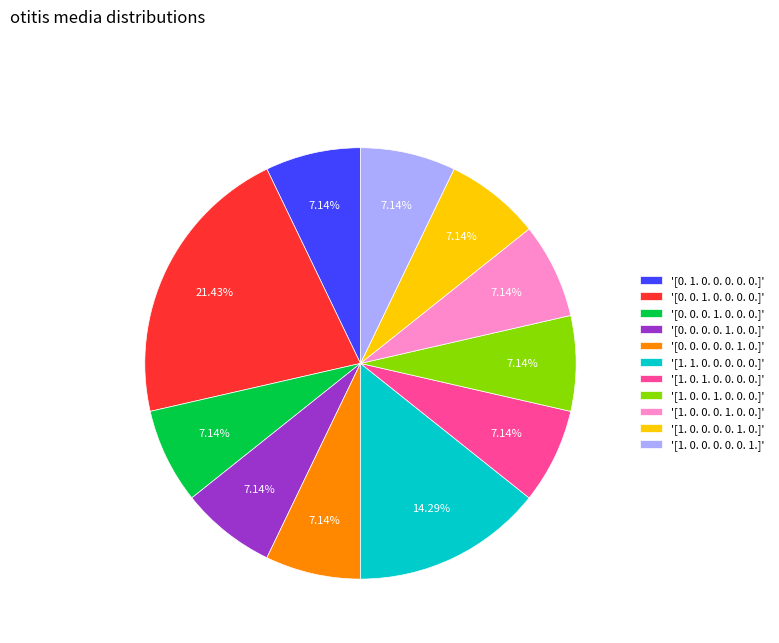

Does '[1. 1. 0. 0. 0. 0. 0.]' account for over 50% of the chart?

No